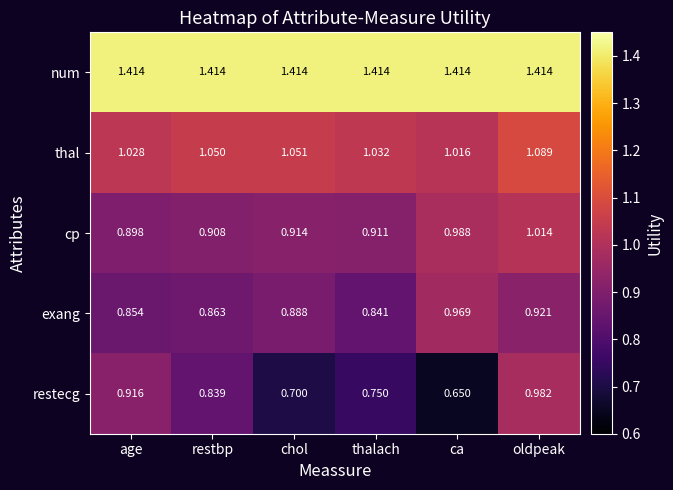

At which category is the sum across all series the highest?

oldpeak